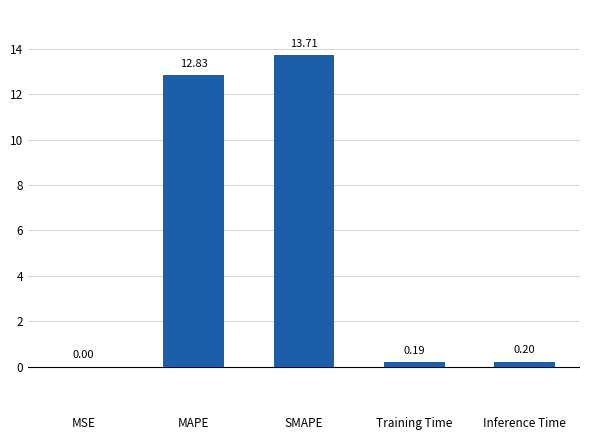

Which category has the highest value across all series?

SMAPE